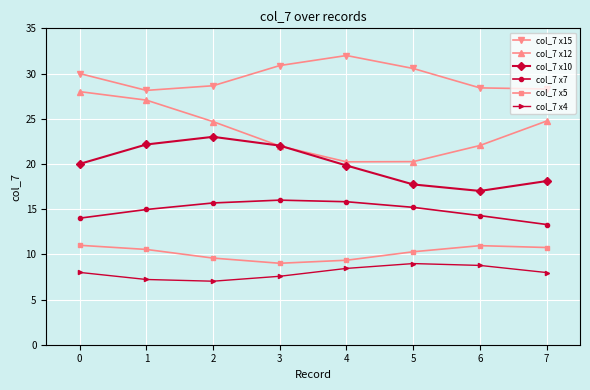

True or false: col_7 x4 has more than 2 interior local peaks.

False